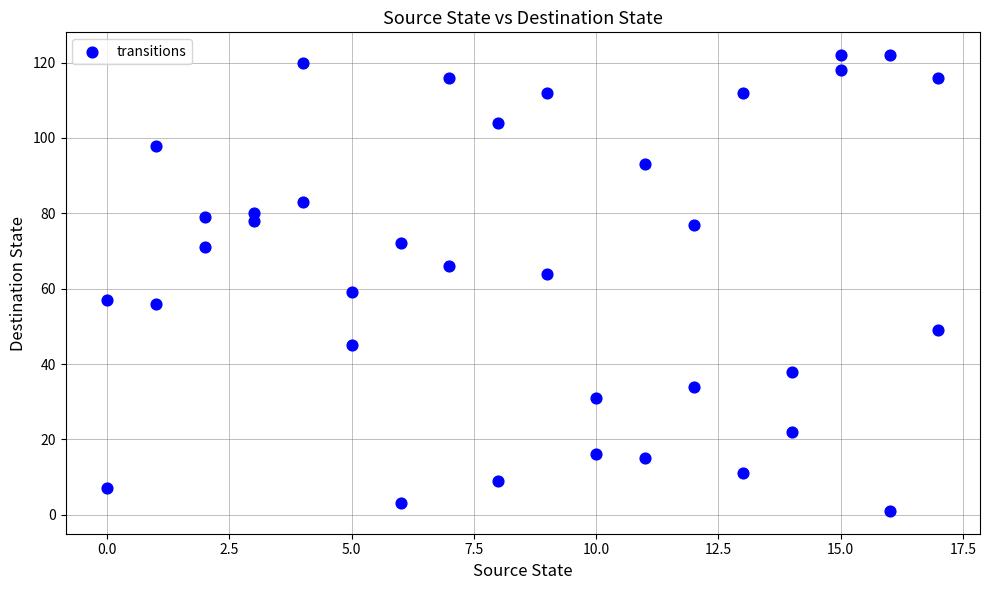

What is the range of Y values (max minus min)?

121